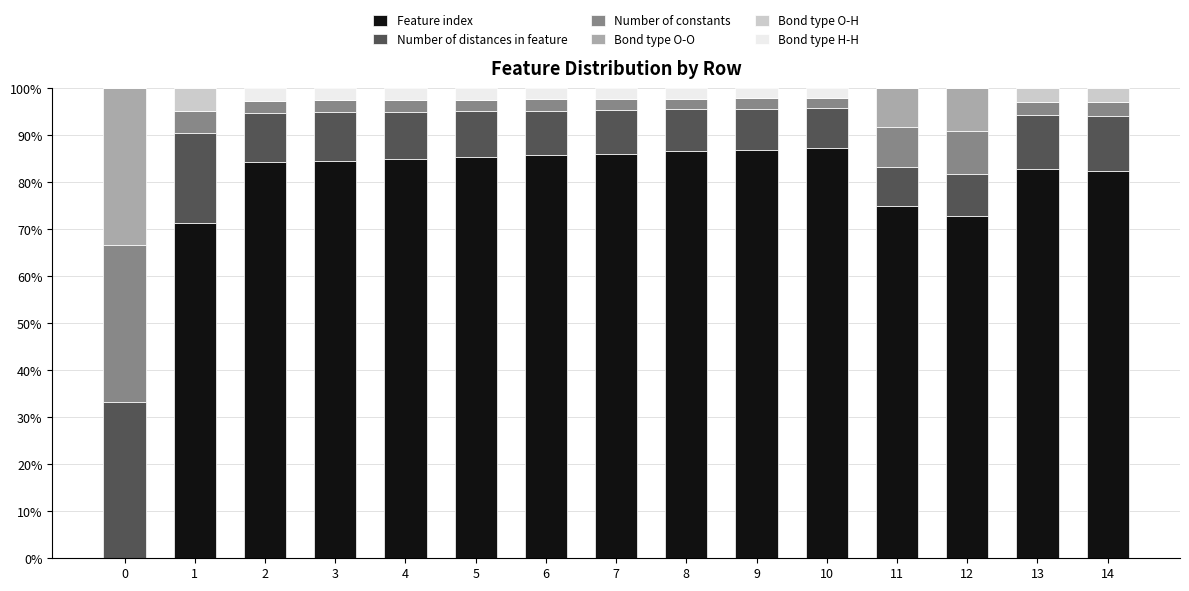

Is it true that Feature index equals -40.6 at 0?

False